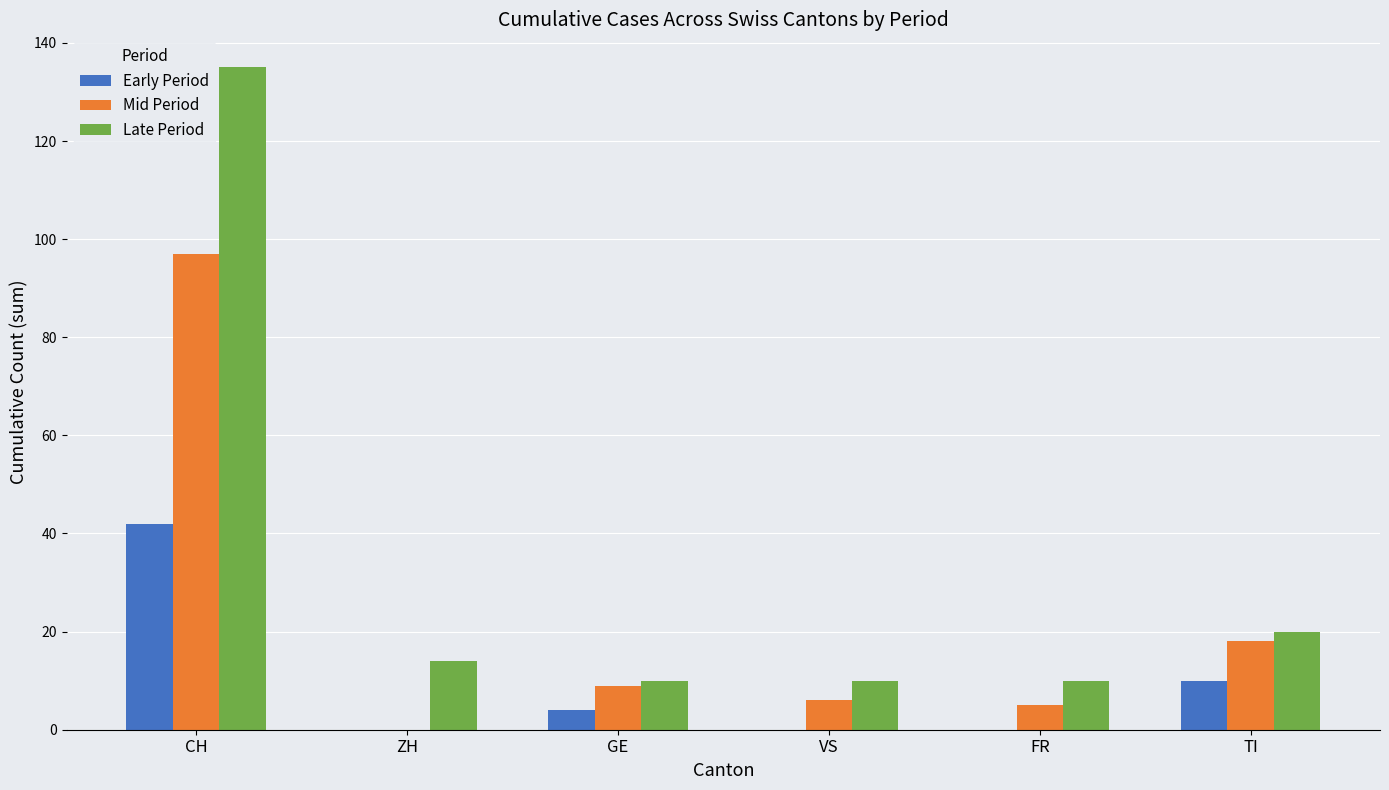

Is it true that Late Period equals 10 at FR?

True